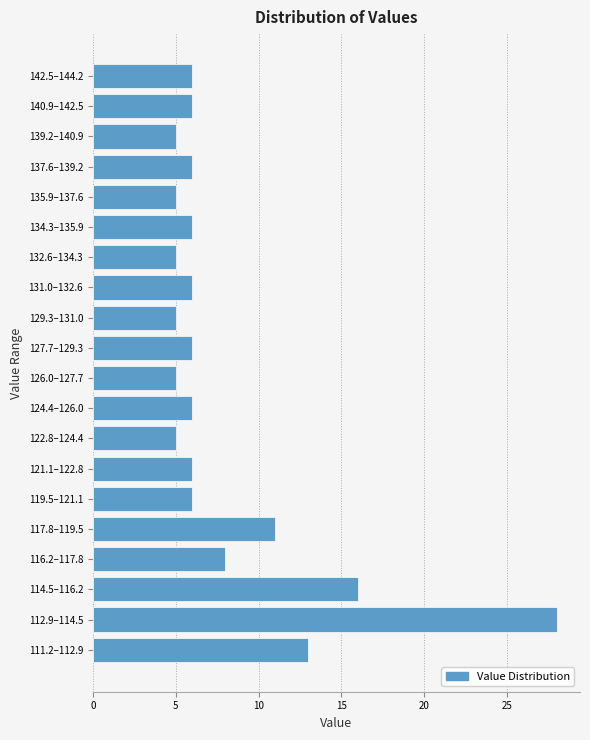

Reading top to bottom, list all the values displayed in this chart.

6	6	5	6	5	6	5	6	5	6	5	6	5	6	6	11	8	16	28	13